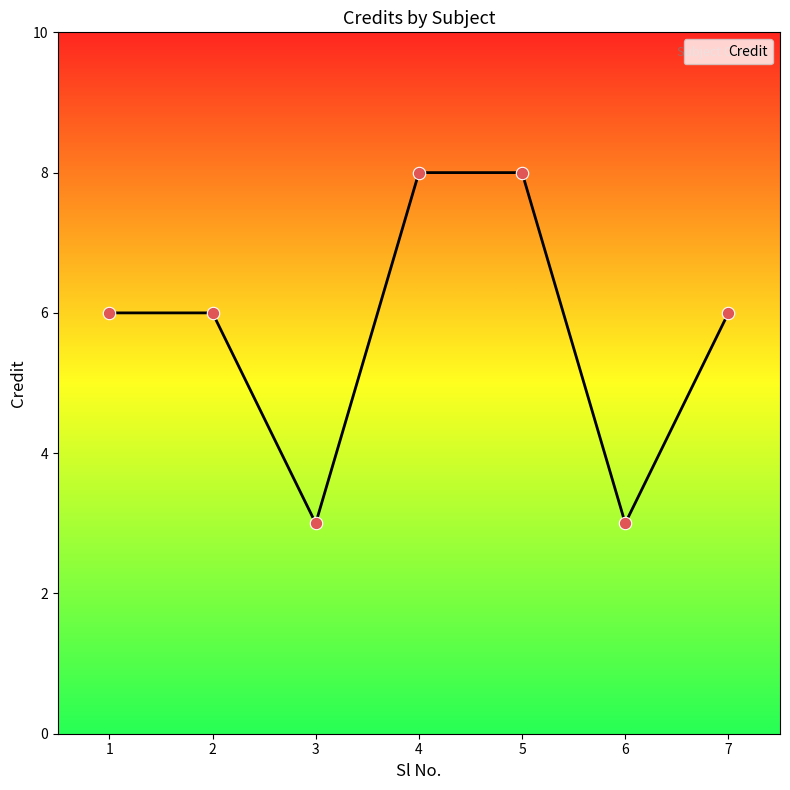

What is the change in value from 2 to 5?

+2